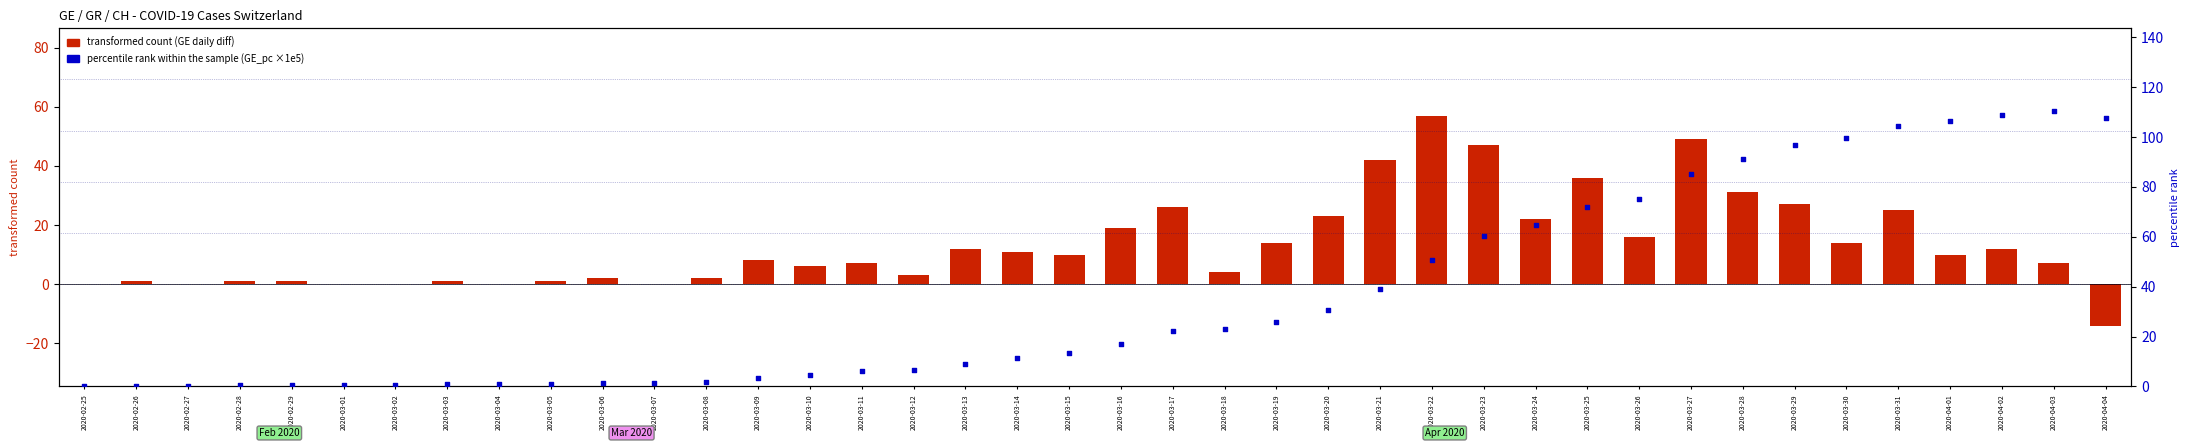

At which category is the sum across all series the highest?

2020-03-27